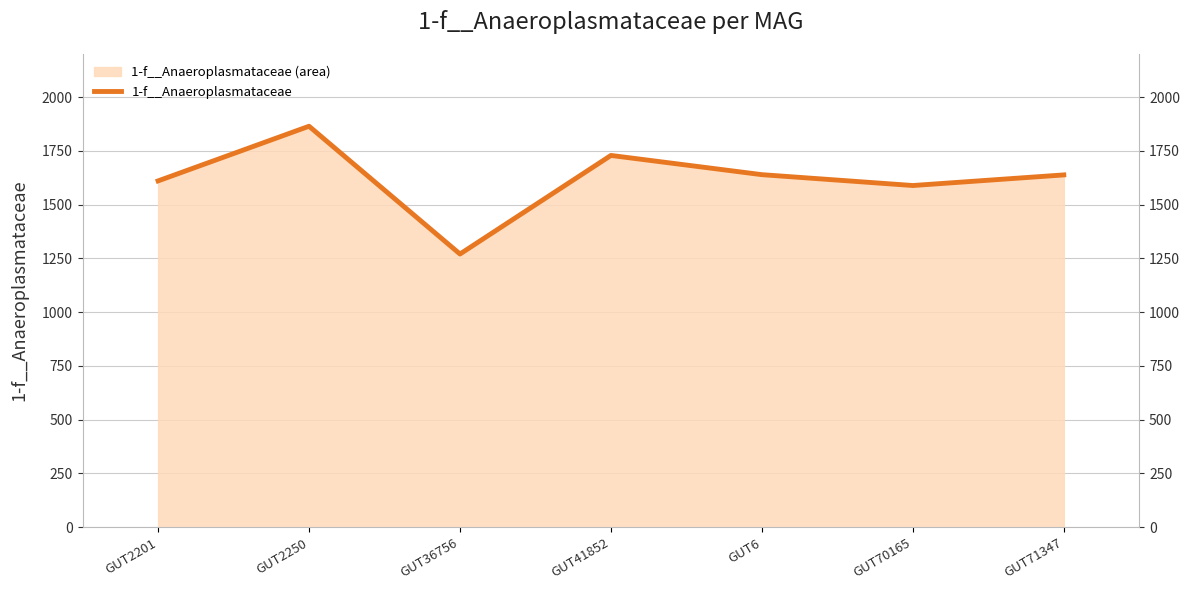

How many interior local peaks (higher than both neighbors) does the data have?

2